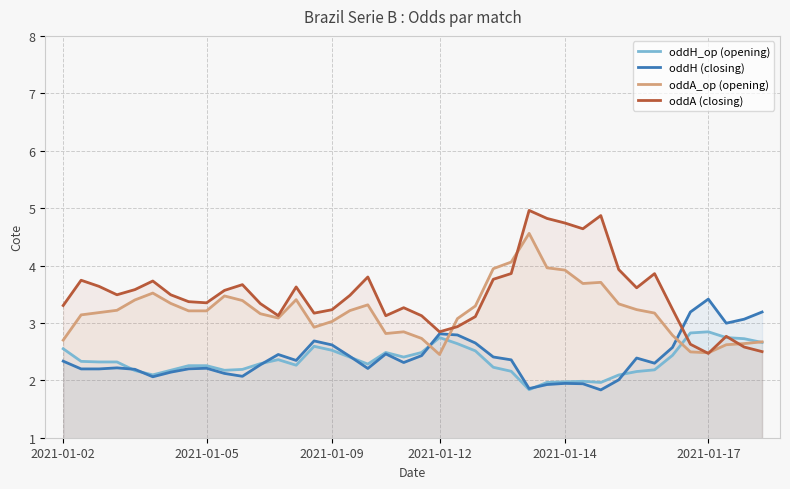

What is the minimum value for oddA (closing)?

2.5